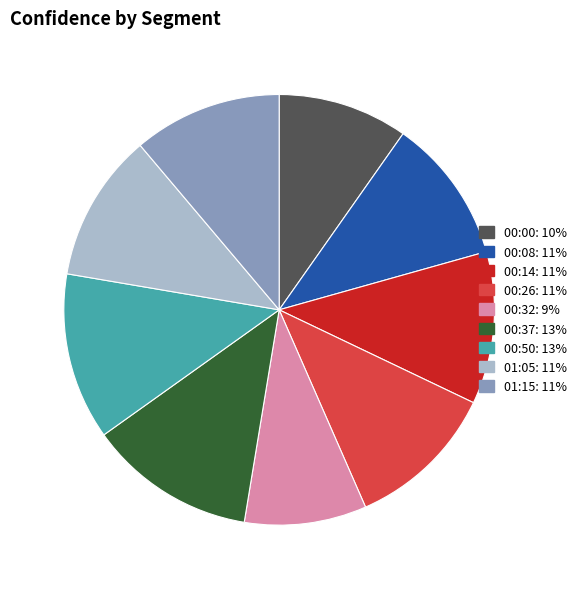

How many segments does this pie chart have?

9